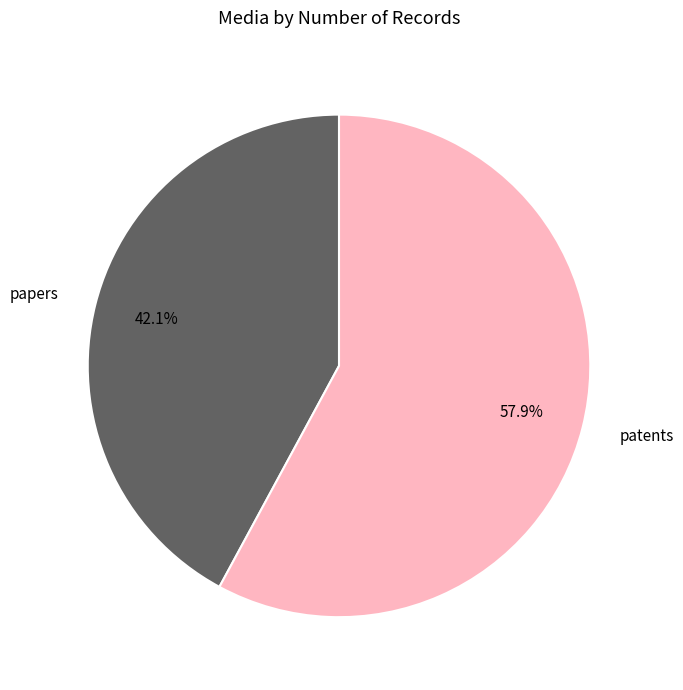

Is the sum of patents and papers greater than half?

Yes